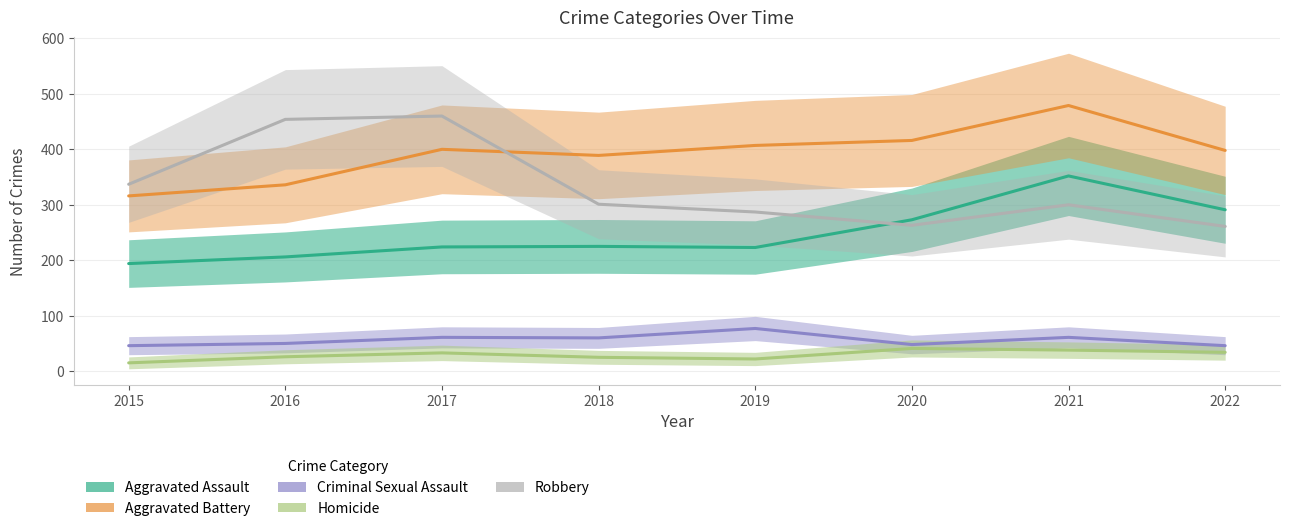

What are all the series names shown in the legend?

Aggravated Assault, Aggravated Battery, Criminal Sexual Assault, Homicide, Robbery